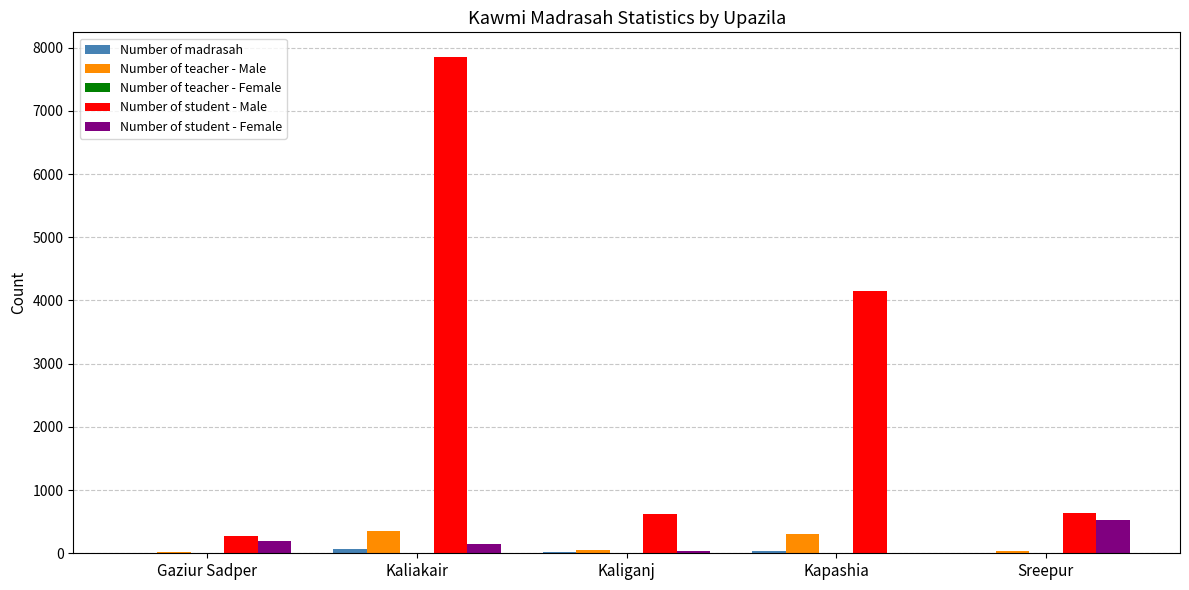

Between Kapashia and Sreepur, which series saw the biggest shift?

Number of student - Male